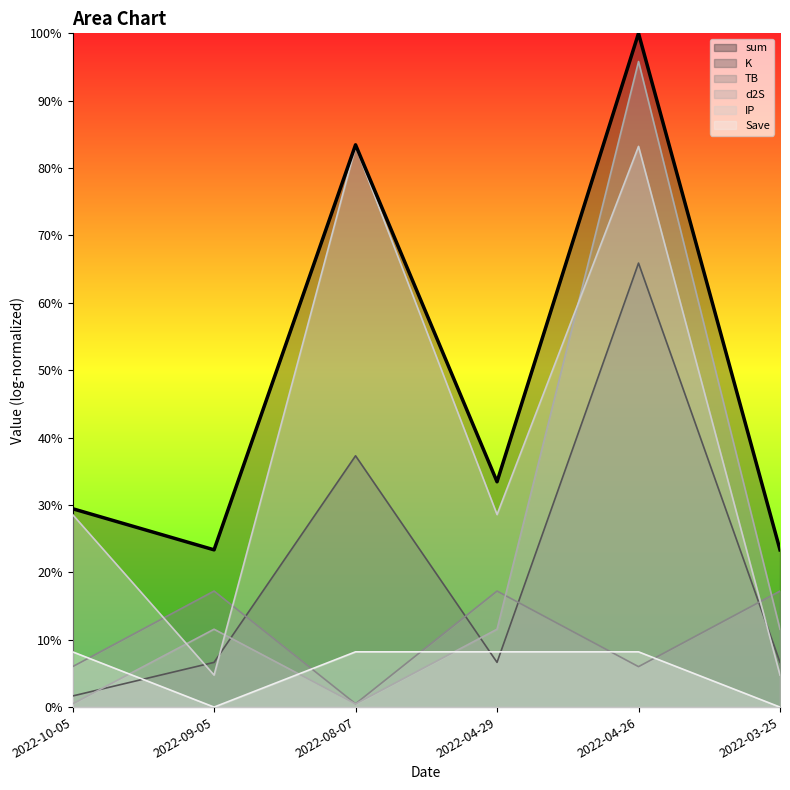

How many categories are shown in the chart?

6